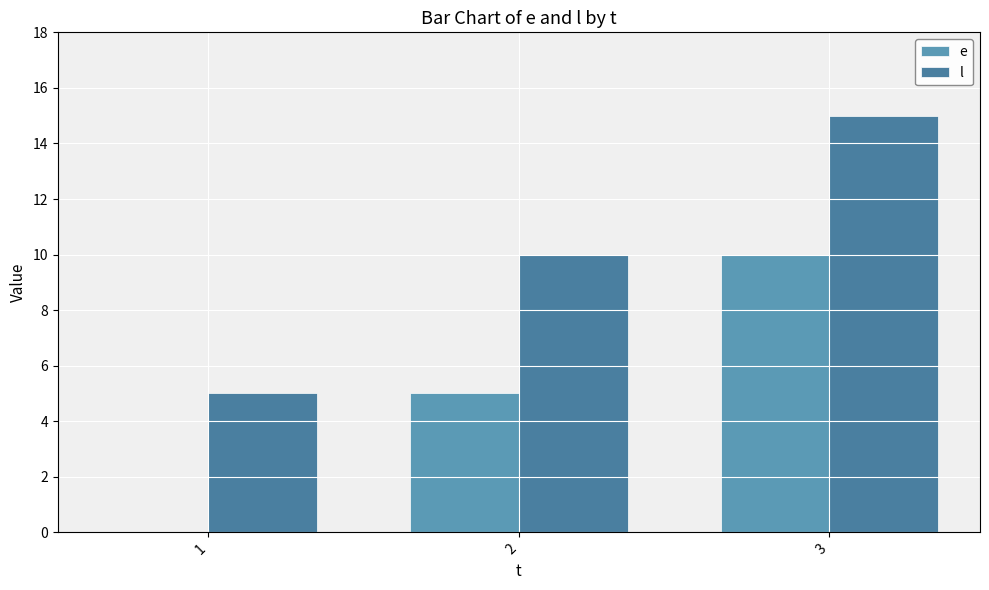

Does the chart contain stacked bars?

No